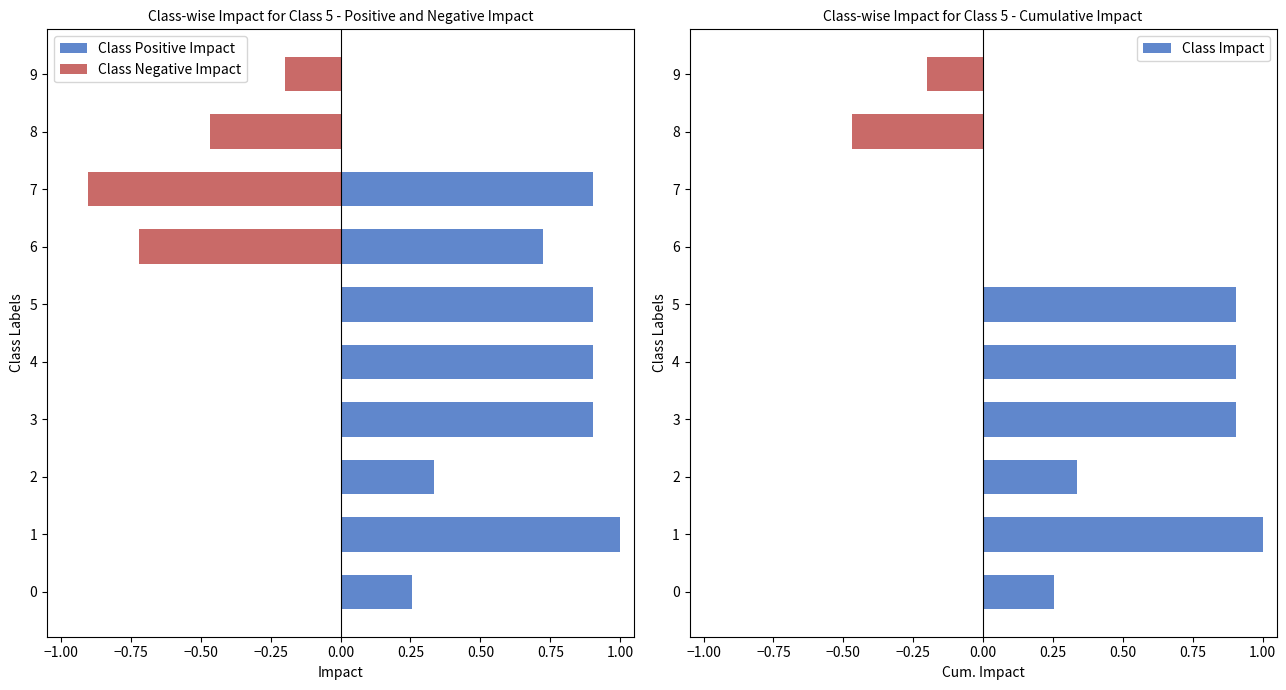

The value of Class Impact at 3 is 1.3. True or false?

False